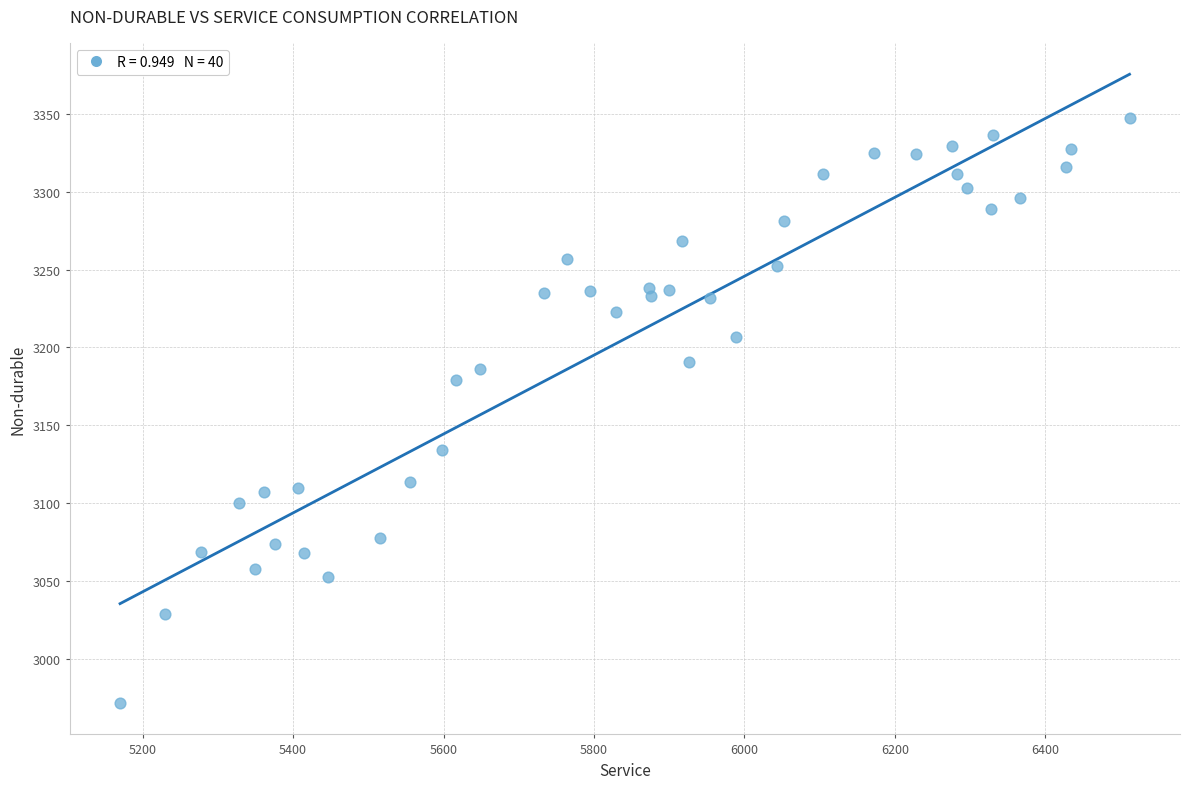

What is the range of X values (max minus min)?

1342